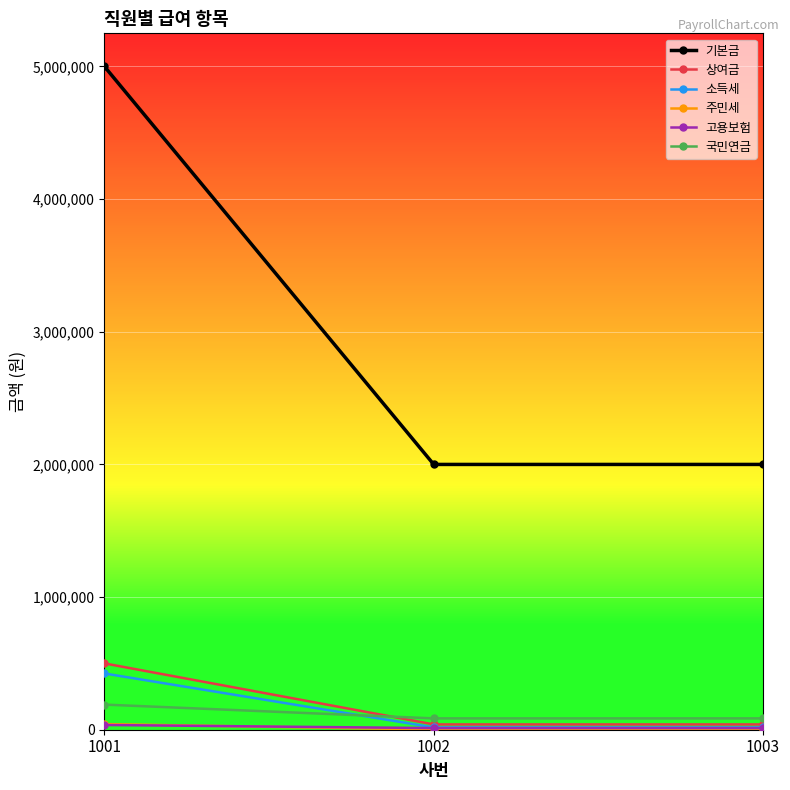

Which series has the widest spread of values?

기본금